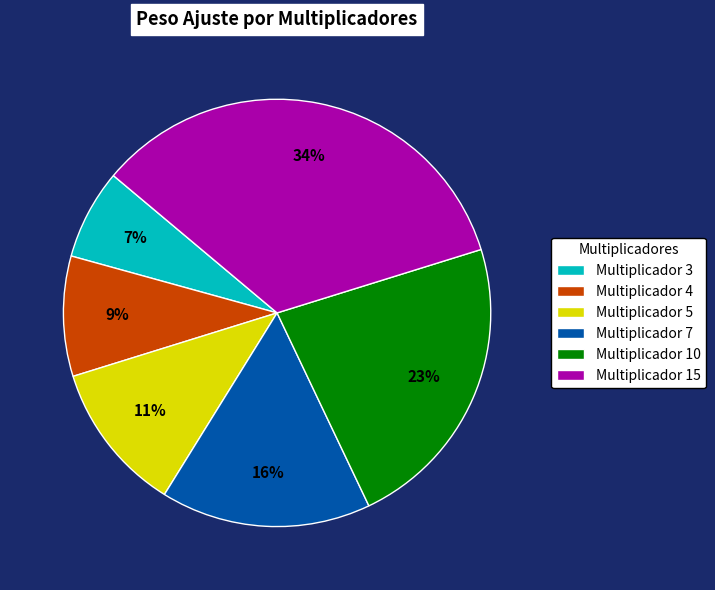

The Multiplicador 5 slice represents 11% of the pie. True or false?

True